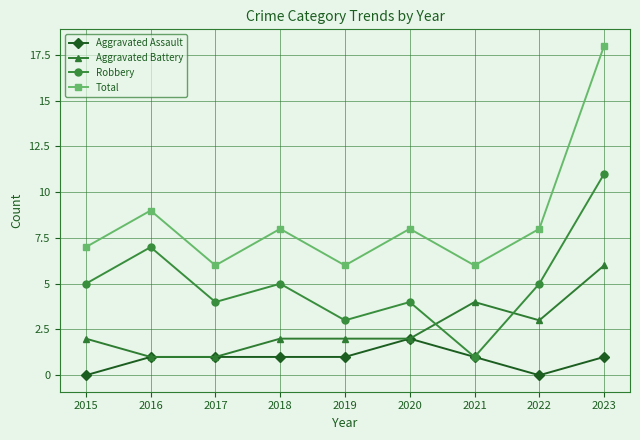

Between 2021 and 2022, which series saw the biggest shift?

Robbery